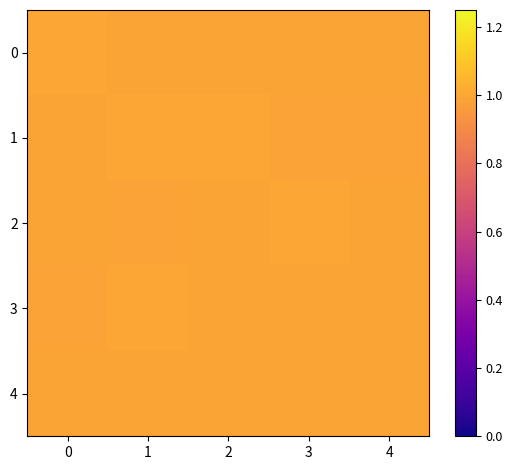

Reading left to right, extract all data points from this chart.

0: 0=1.0	1=1.0	2=1.0	3=1.0	4=1.0
1: 0=1.0	1=1.0	2=1.0	3=1.0	4=1.0
2: 0=1.0	1=1.0	2=1.0	3=1.0	4=1.0
3: 0=1.0	1=1.0	2=1.0	3=1.0	4=1.0
4: 0=1.0	1=1.0	2=1.0	3=1.0	4=1.0